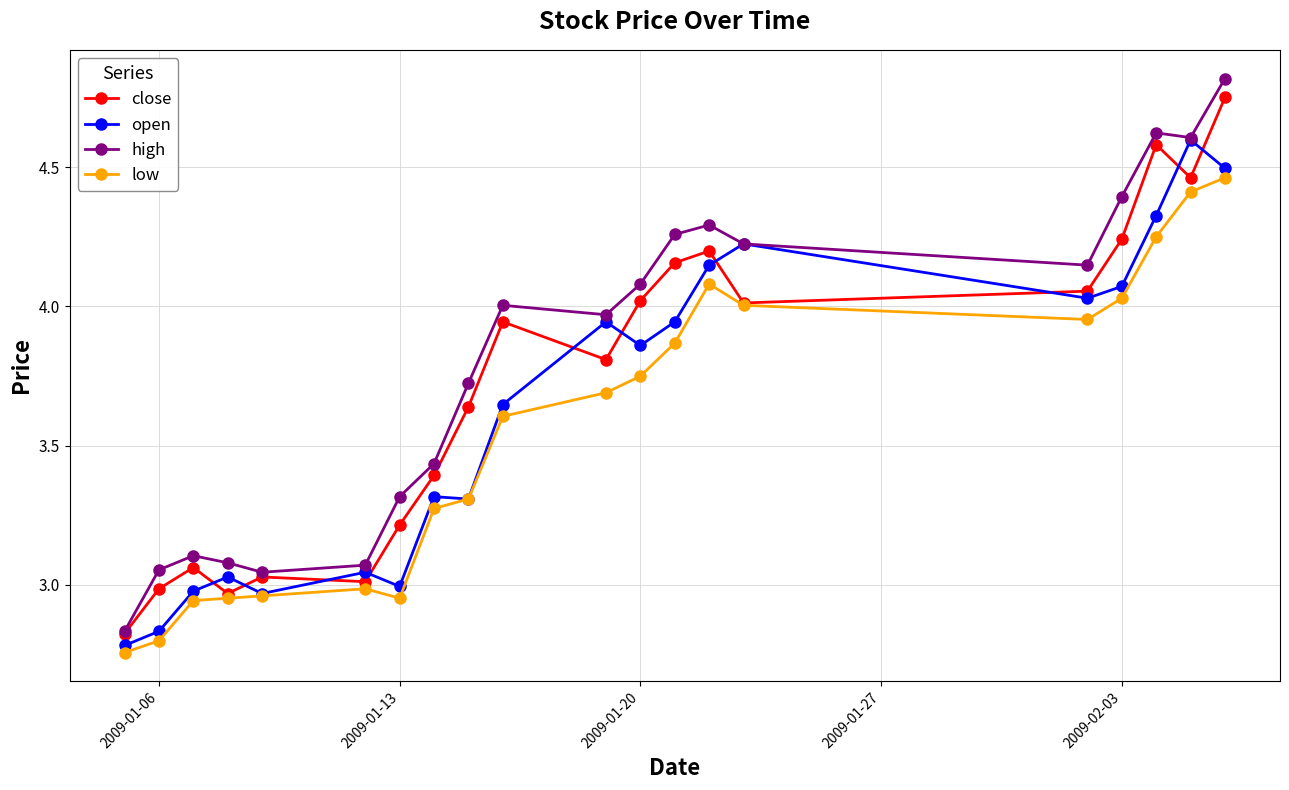

What is the difference between the maximum and minimum values in the open series?

1.8